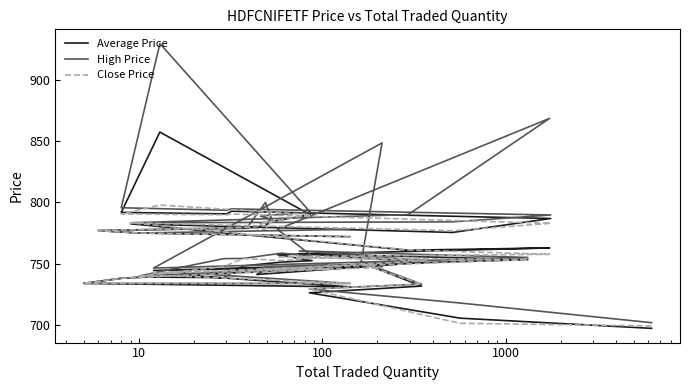

What is the maximum value for High Price?

929.3